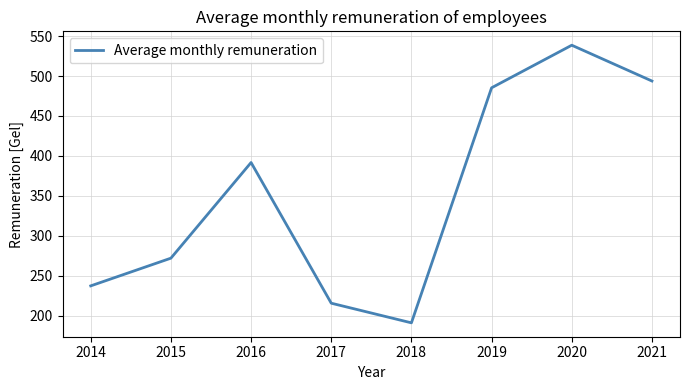

What is the maximum value shown in the chart?

538.6